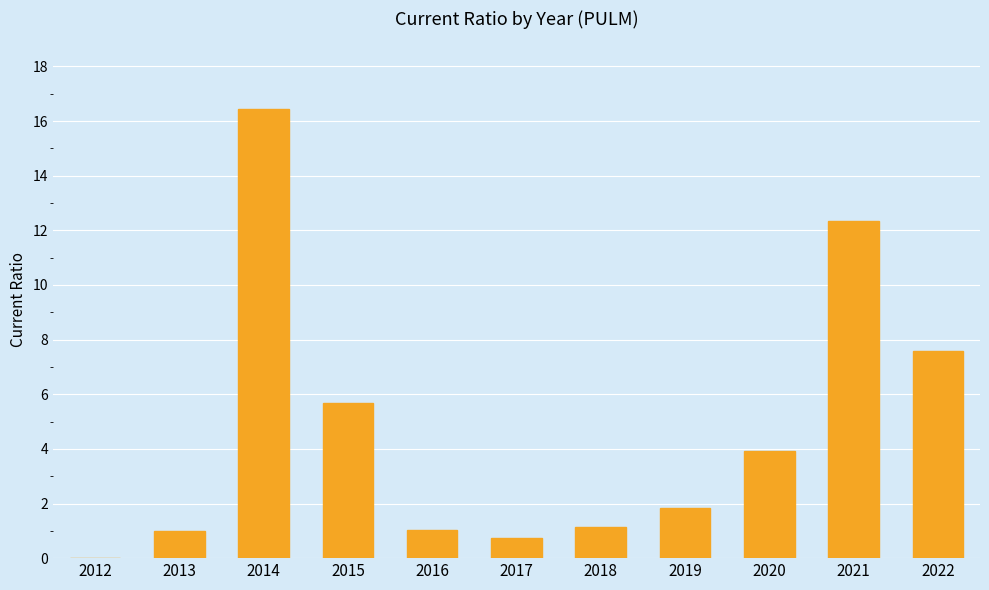

The value at 2016 is 1.7. True or false?

False